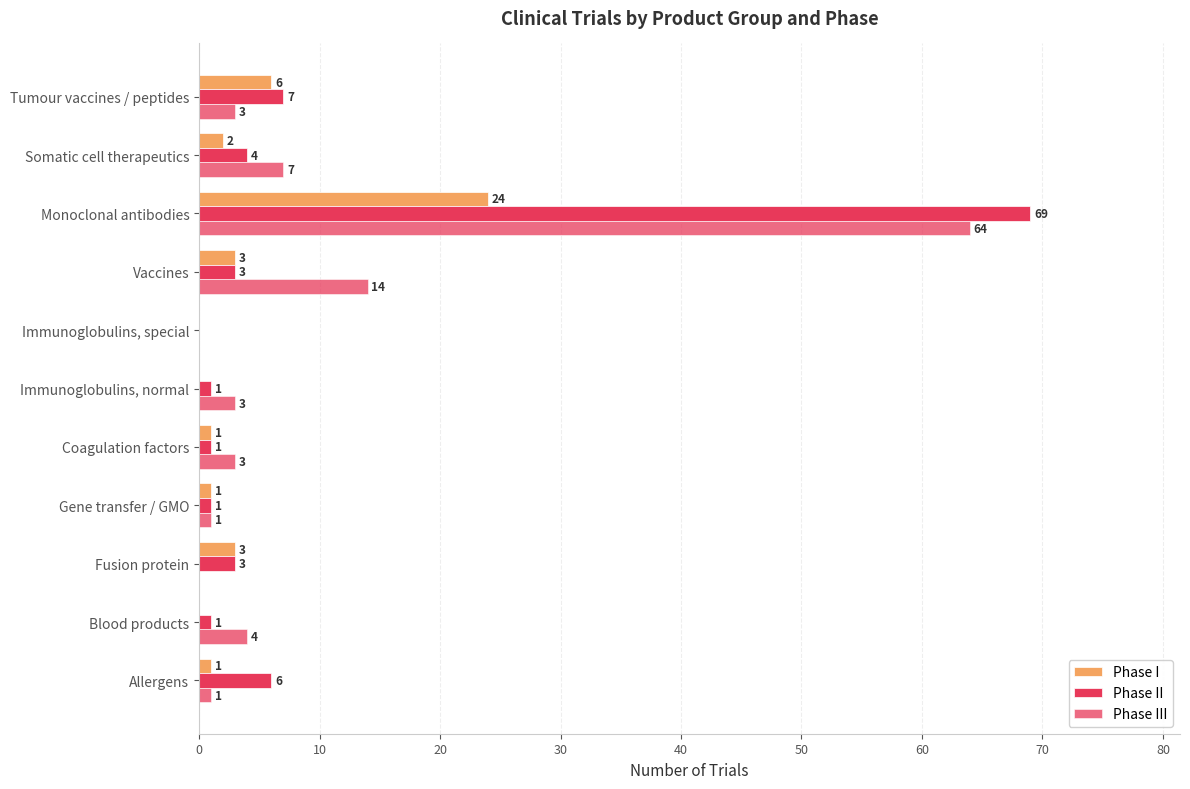

How many values in Phase III are above zero?

9